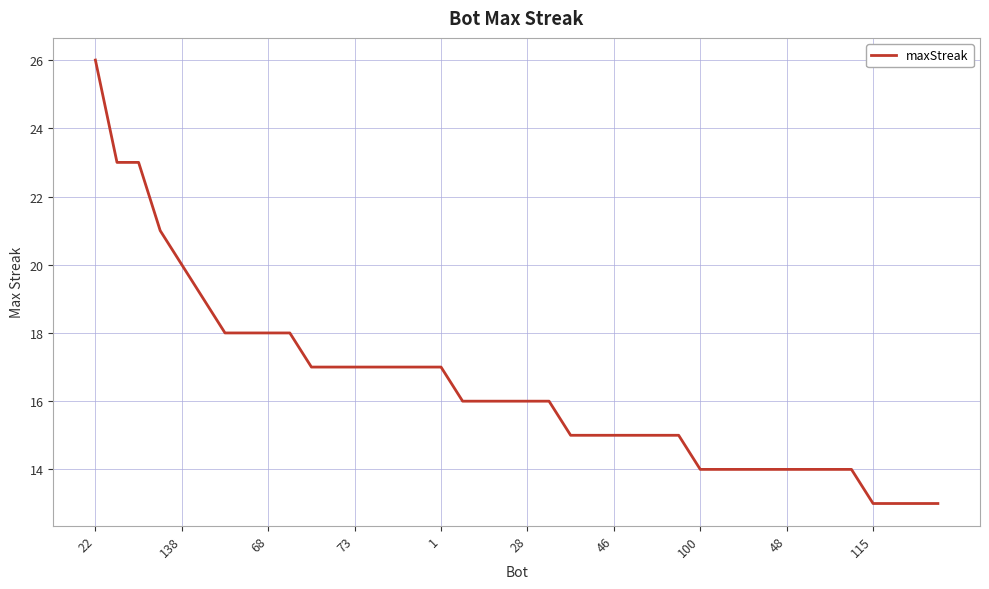

What is the difference between the maximum and minimum values?

13